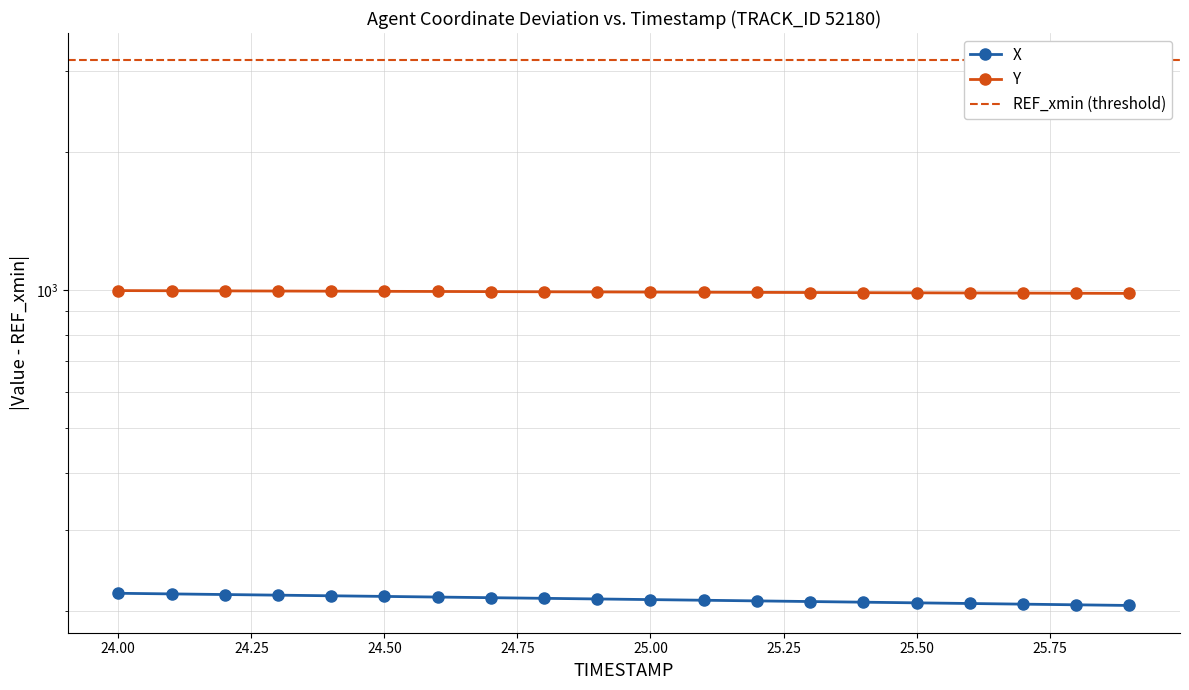

Reading left to right, list all the values displayed in this chart.

X: 24.0=218.5	24.1=217.8	24.2=217.1	24.3=216.5	24.4=215.8	24.5=215.1	24.6=214.4	24.7=213.7	24.8=213.1	24.9=212.4	25.0=211.7	25.1=211.0	25.2=210.3	25.3=209.6	25.4=209.0	25.5=208.3	25.6=207.6	25.7=206.9	25.8=206.2	25.9=205.6
Y: 24.0=998.4	24.1=997.6	24.2=996.9	24.3=996.2	24.4=995.4	24.5=994.7	24.6=994.0	24.7=993.2	24.8=992.5	24.9=991.7	25.0=991.0	25.1=990.3	25.2=989.5	25.3=988.8	25.4=988.1	25.5=987.3	25.6=986.6	25.7=985.8	25.8=985.1	25.9=984.4